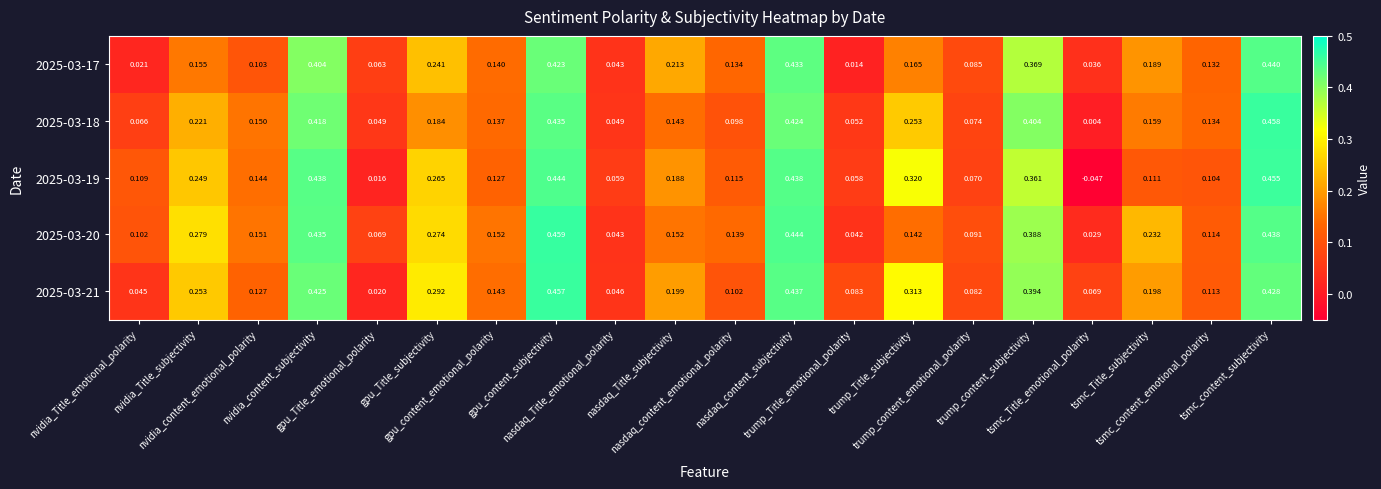

List the series in order of their peak value, highest first.

2025-03-20, 2025-03-18, 2025-03-21, 2025-03-19, 2025-03-17